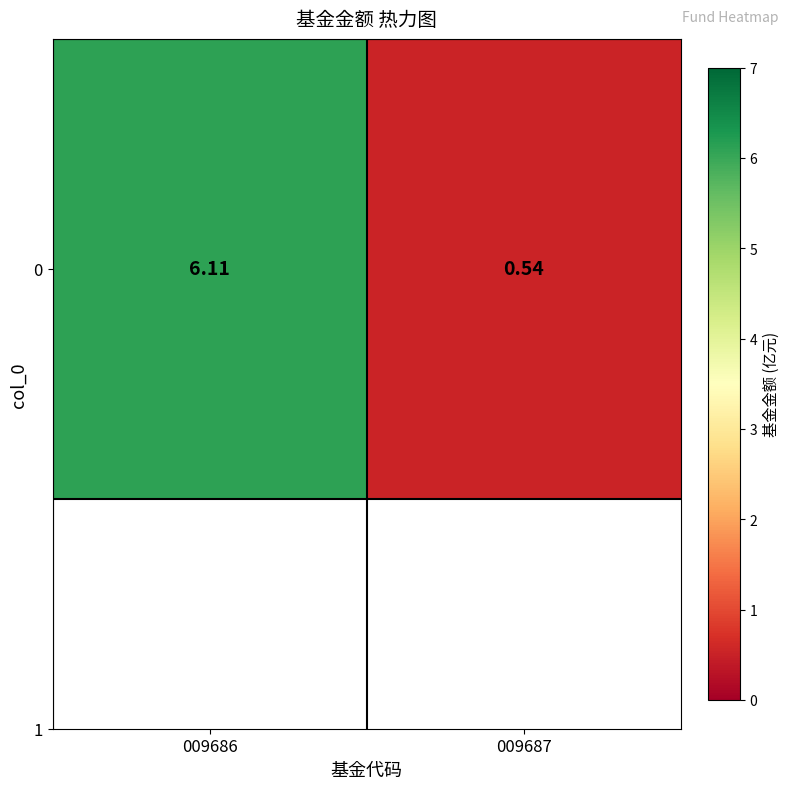

List the labels in order of value, smallest first.

009687, 009686